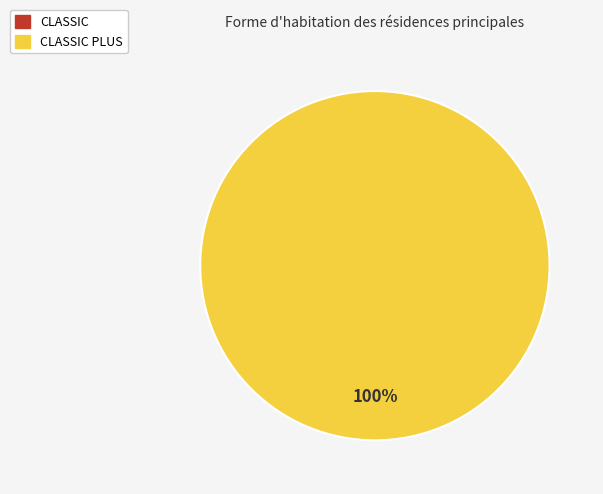

Count the number of slices in the pie.

2